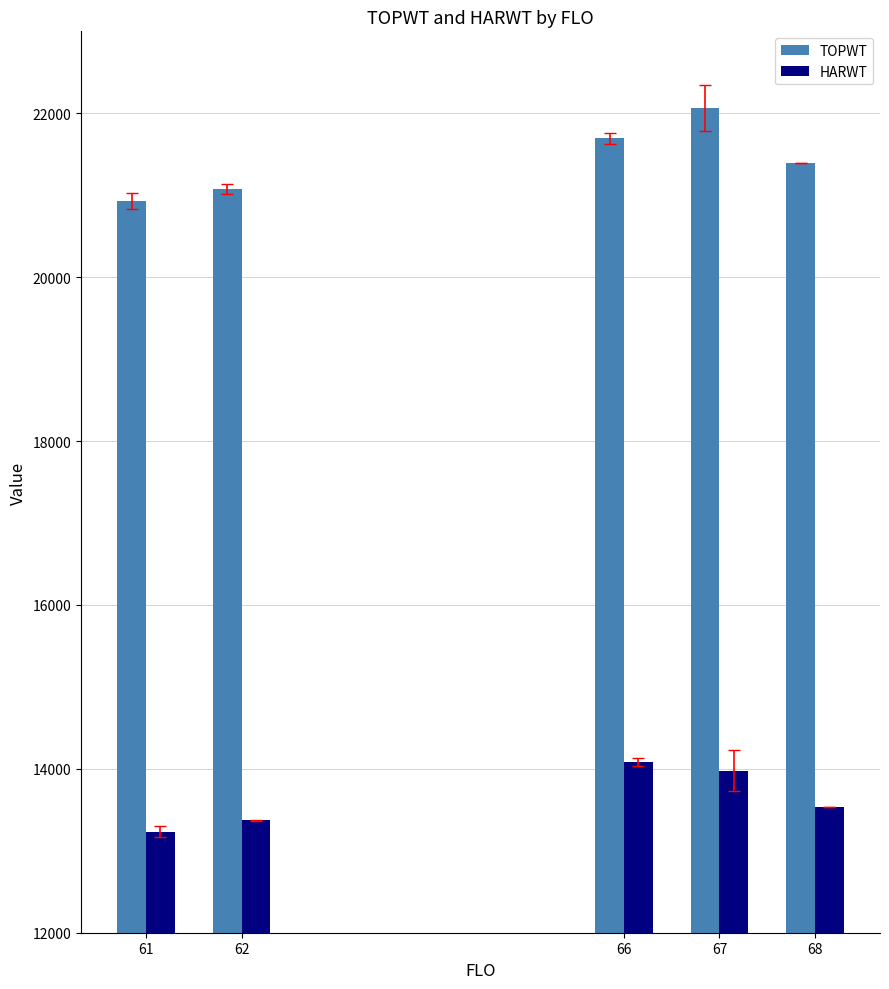

Where does the HARWT series first go above 13536?

66